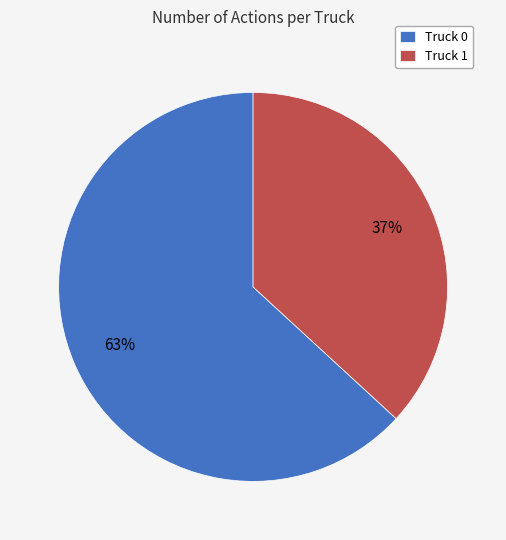

Is there a majority slice in this chart?

Yes